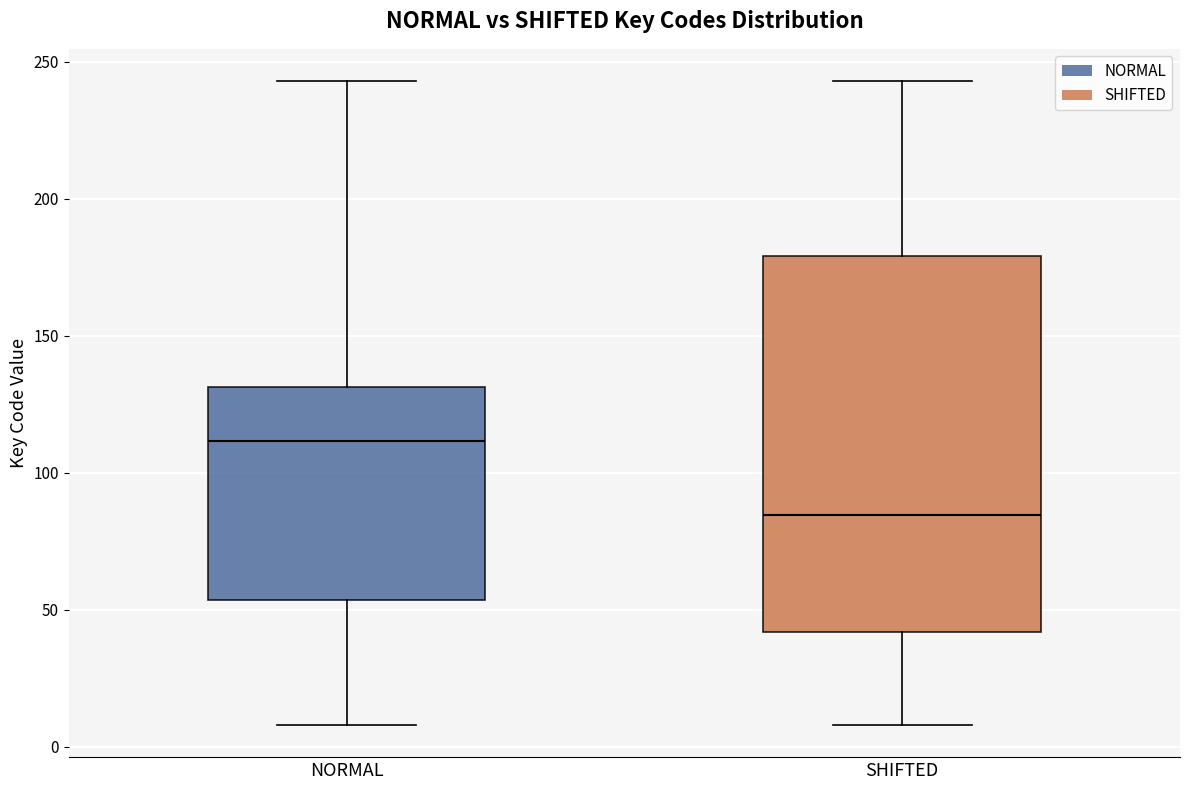

Where is the lower edge of the box for NORMAL on the y-axis? The values are not printed on the chart, so give them approximately, as read against the axis.

55